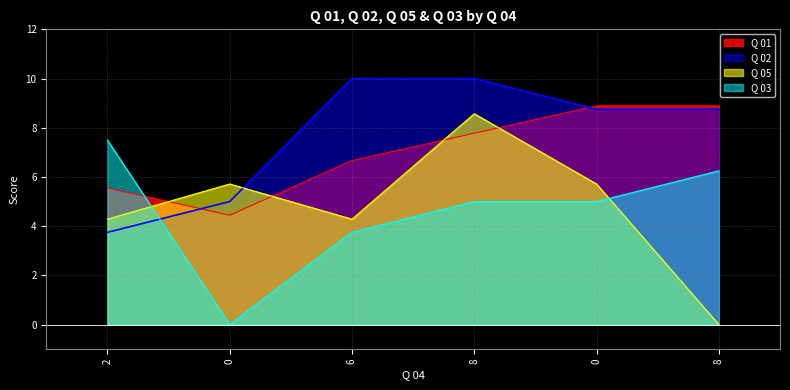

Reading left to right, transcribe all the data shown in this chart.

Q 01: 2=5.6	0=4.4	6=6.7	8=7.8	0=8.9	8=8.9
Q 02: 2=3.8	0=5.0	6=10.0	8=10.0	0=8.8	8=8.8
Q 05: 2=4.3	0=5.7	6=4.3	8=8.6	0=5.7	8=0.0
Q 03: 2=7.5	0=0.0	6=3.8	8=5.0	0=5.0	8=6.2